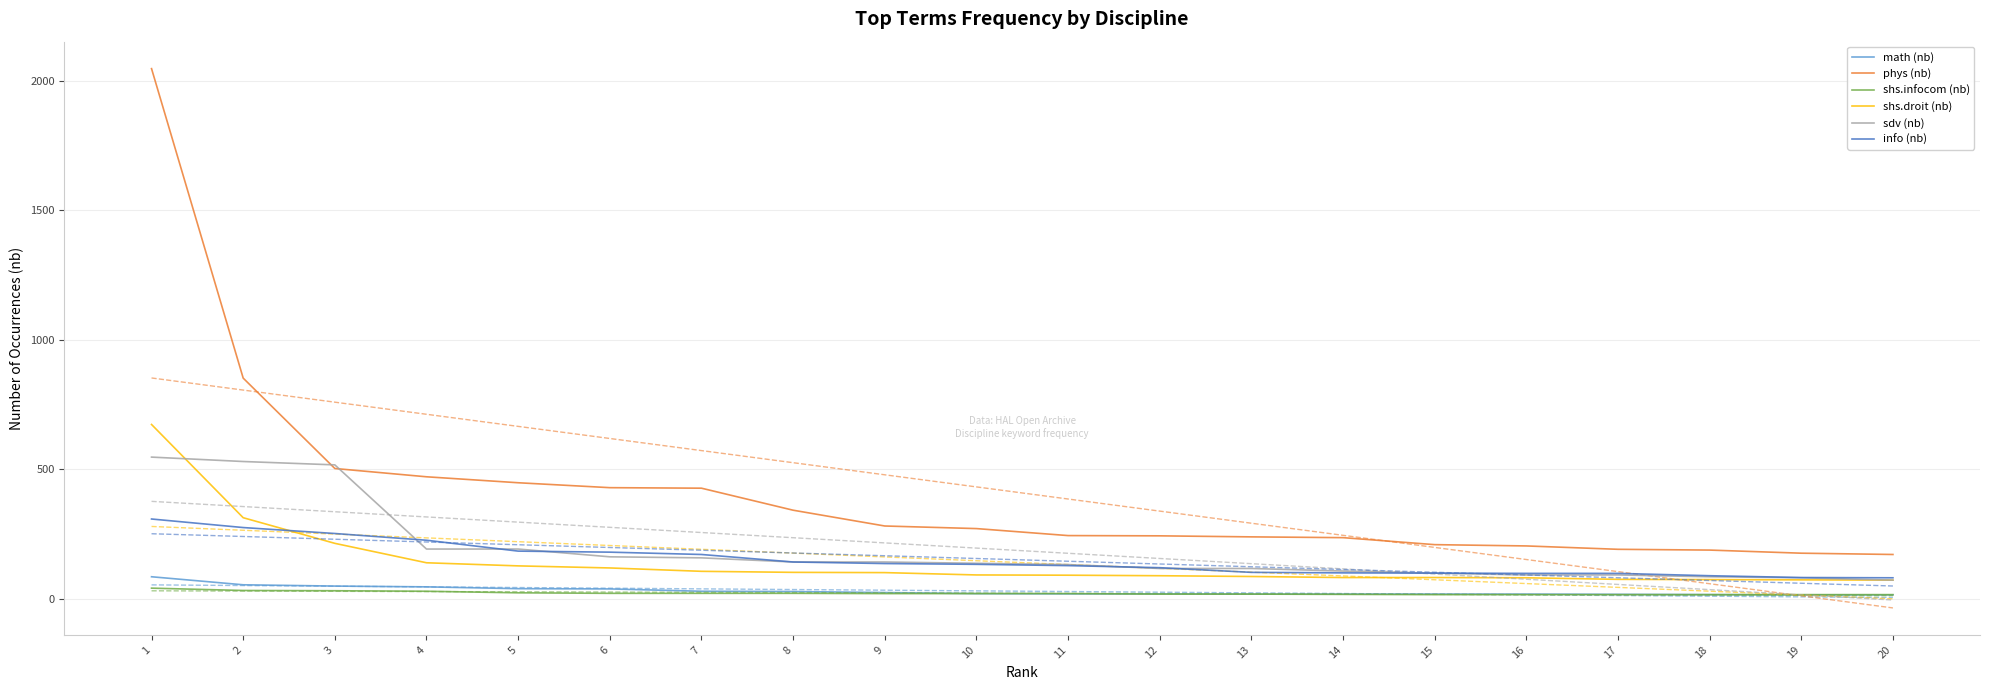

What is the difference between the info (nb) values at 9 and 2?

139